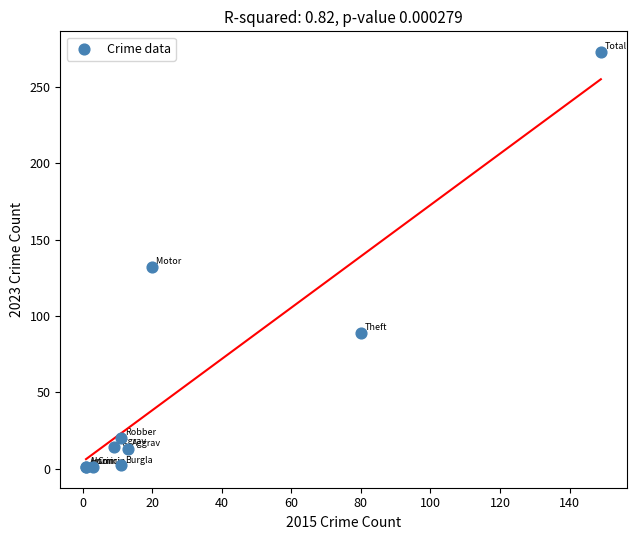

What Y value in the scatter plot is closest to 137?

132